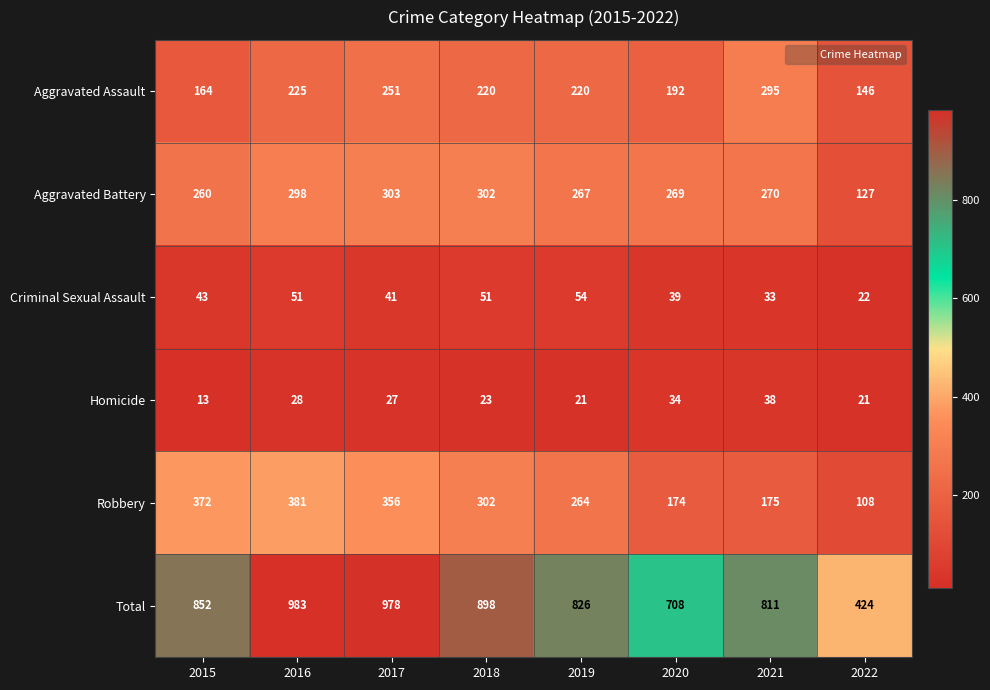

Where is Criminal Sexual Assault nearest to the value 38?

2020